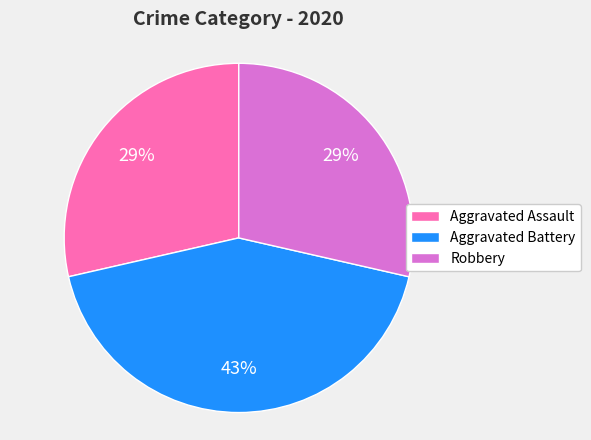

Between Aggravated Battery and Aggravated Assault, which is larger?

Aggravated Battery